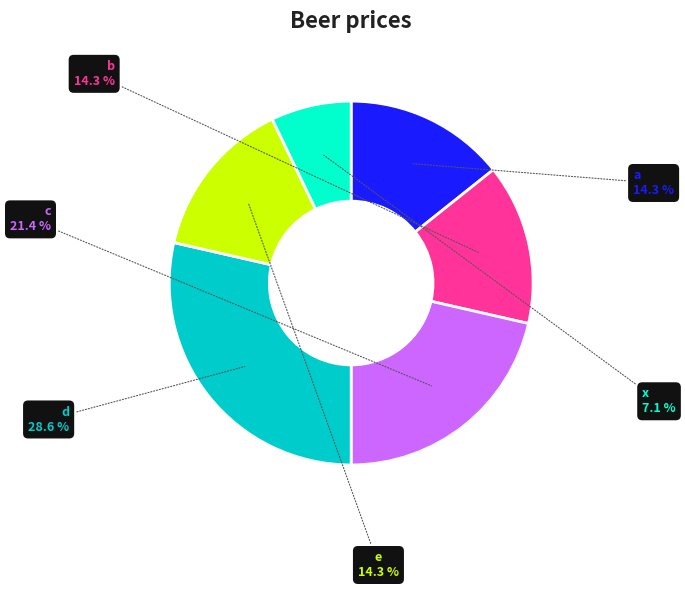

Does d represent more than half of the total?

No